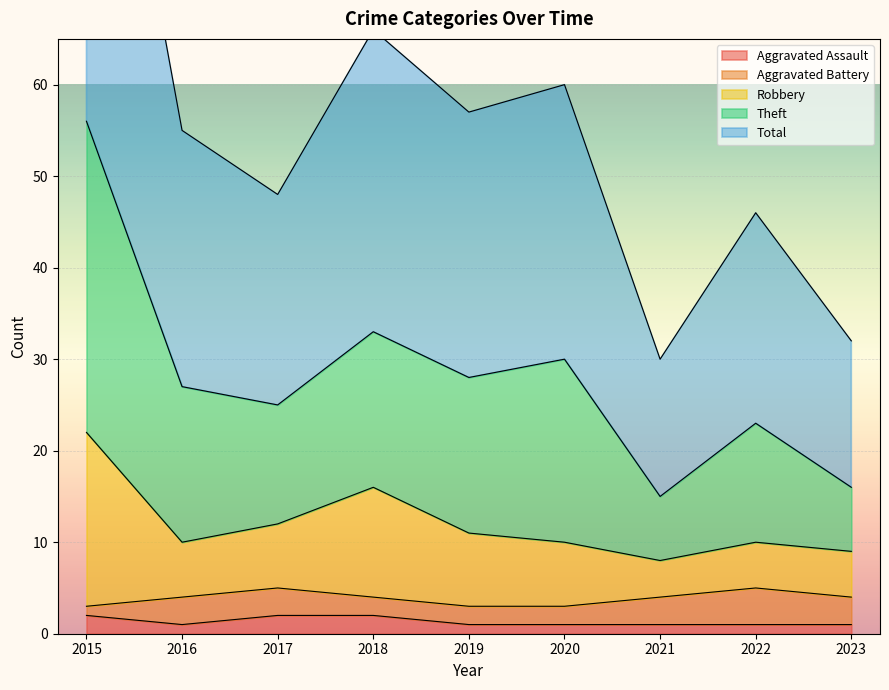

Where does the Robbery series first go above 10?

2015